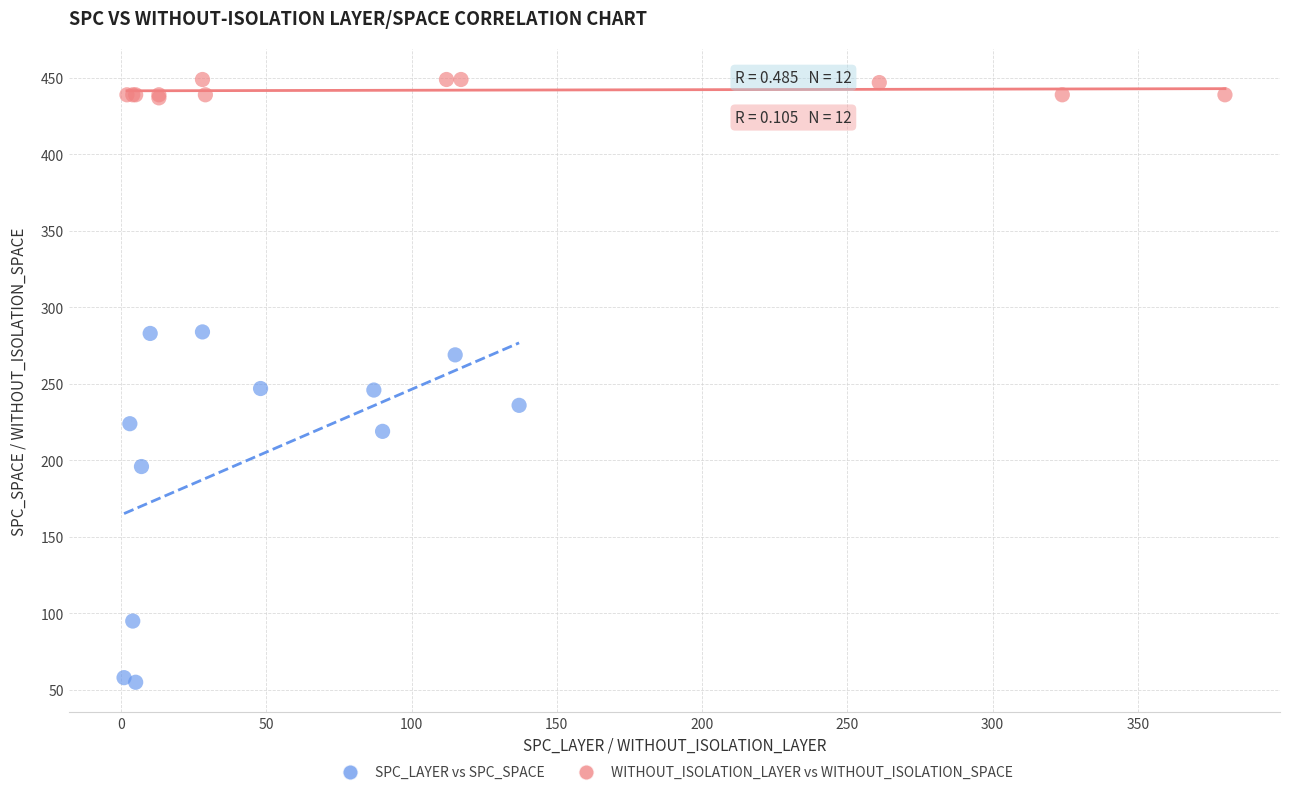

Which series has the widest spread of Y values?

SPC_LAYER vs SPC_SPACE